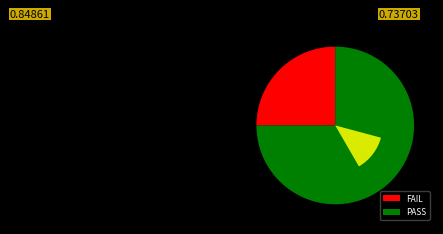

The FAIL slice represents 25% of the pie. True or false?

True